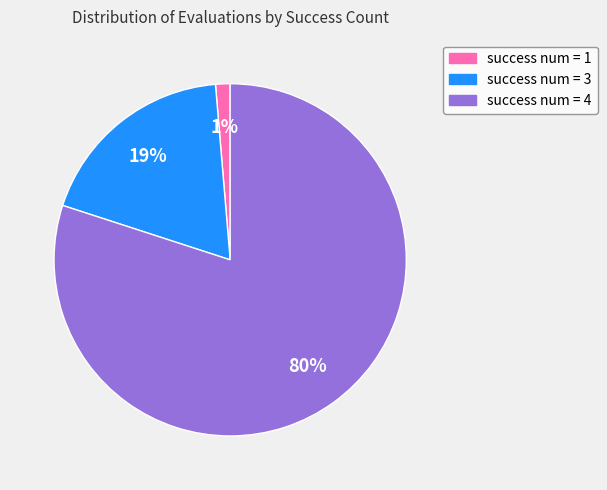

How many segments does this pie chart have?

3